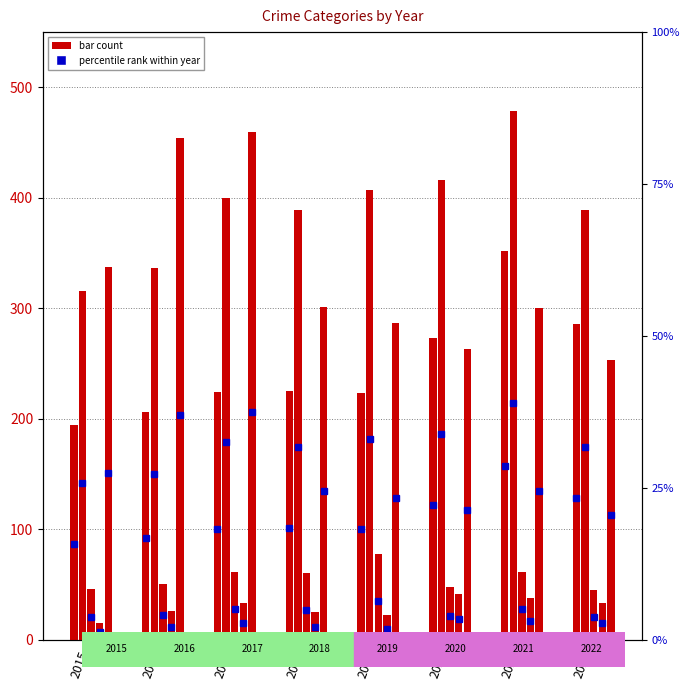

Which has a higher value, 2017 or 2022?

2022